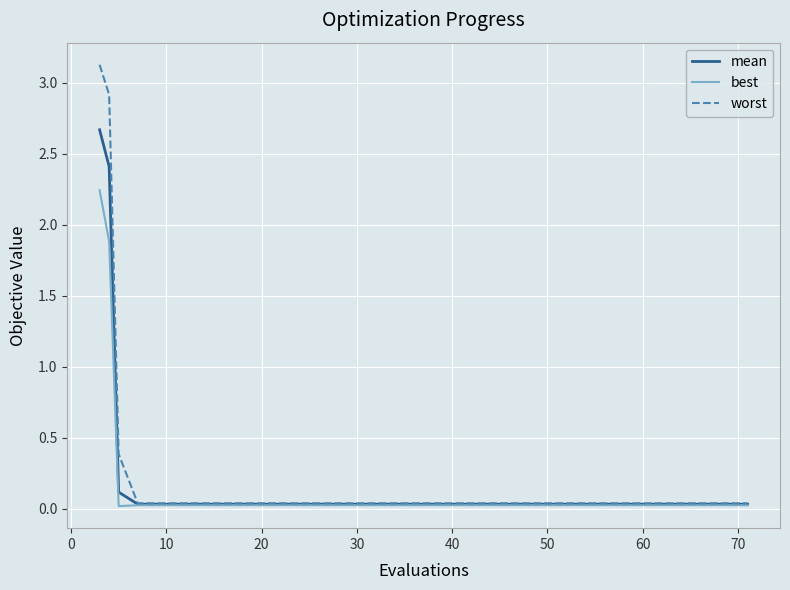

Which series has the largest range (max minus min)?

worst